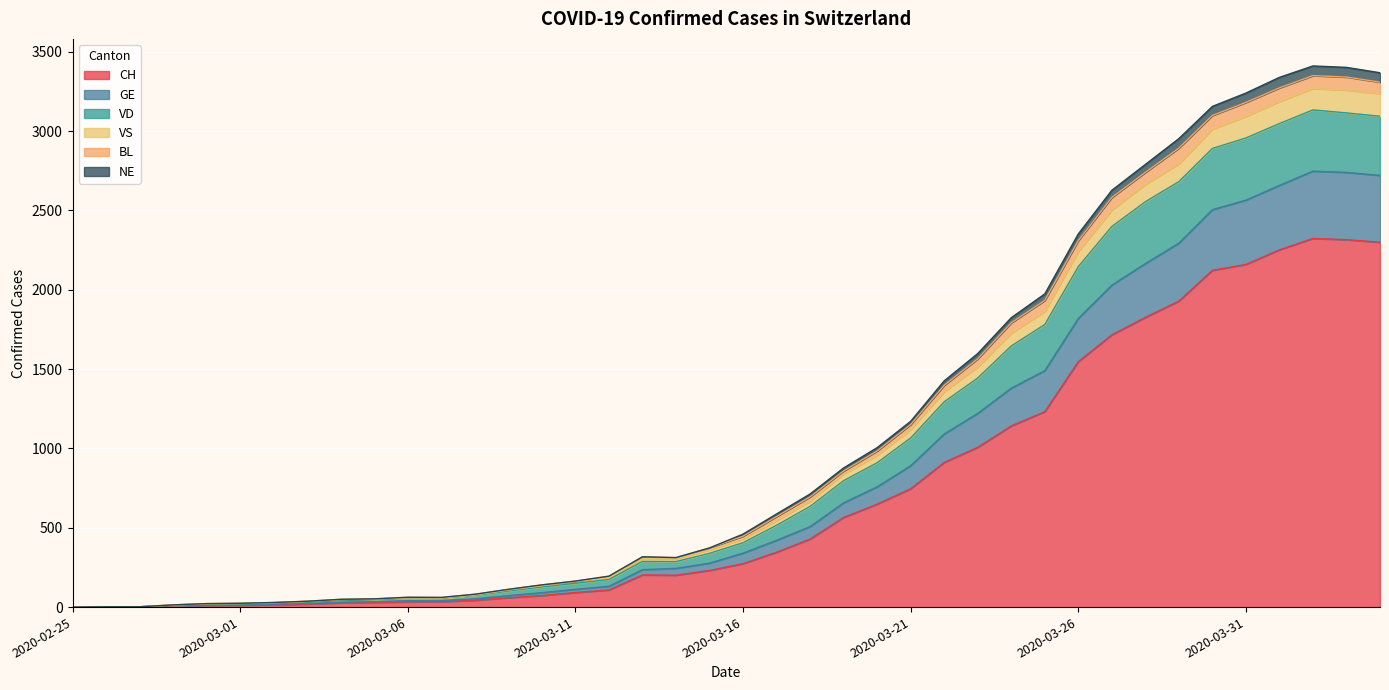

True or false: NE and VD cross at least once.

False